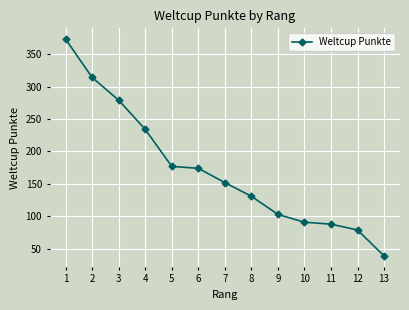

What is the sum of the values at 12 and 2?

393